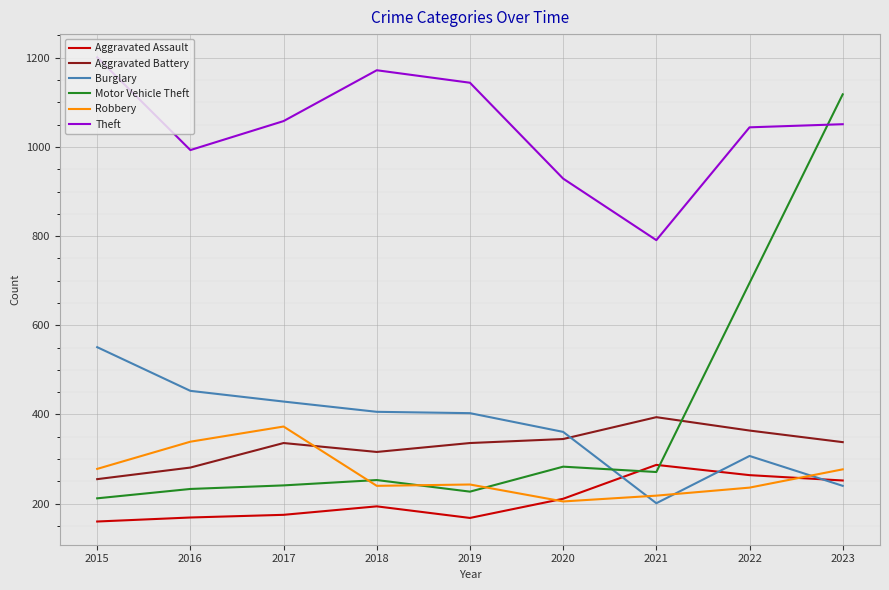

At which label is Motor Vehicle Theft closest to 665?

2022